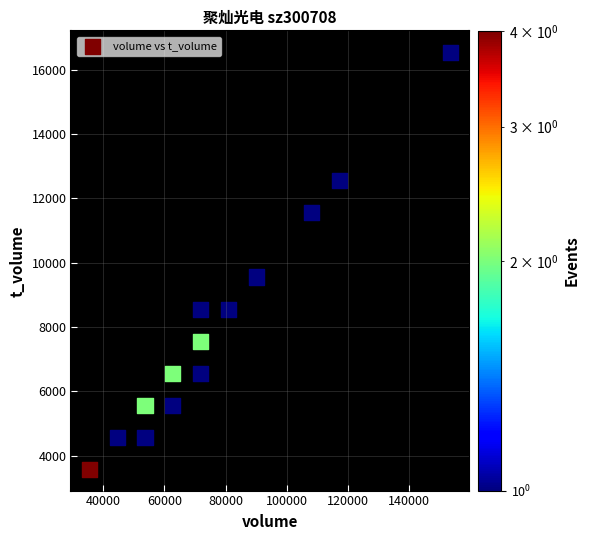

What is the range of X values (max minus min)?

118015.9